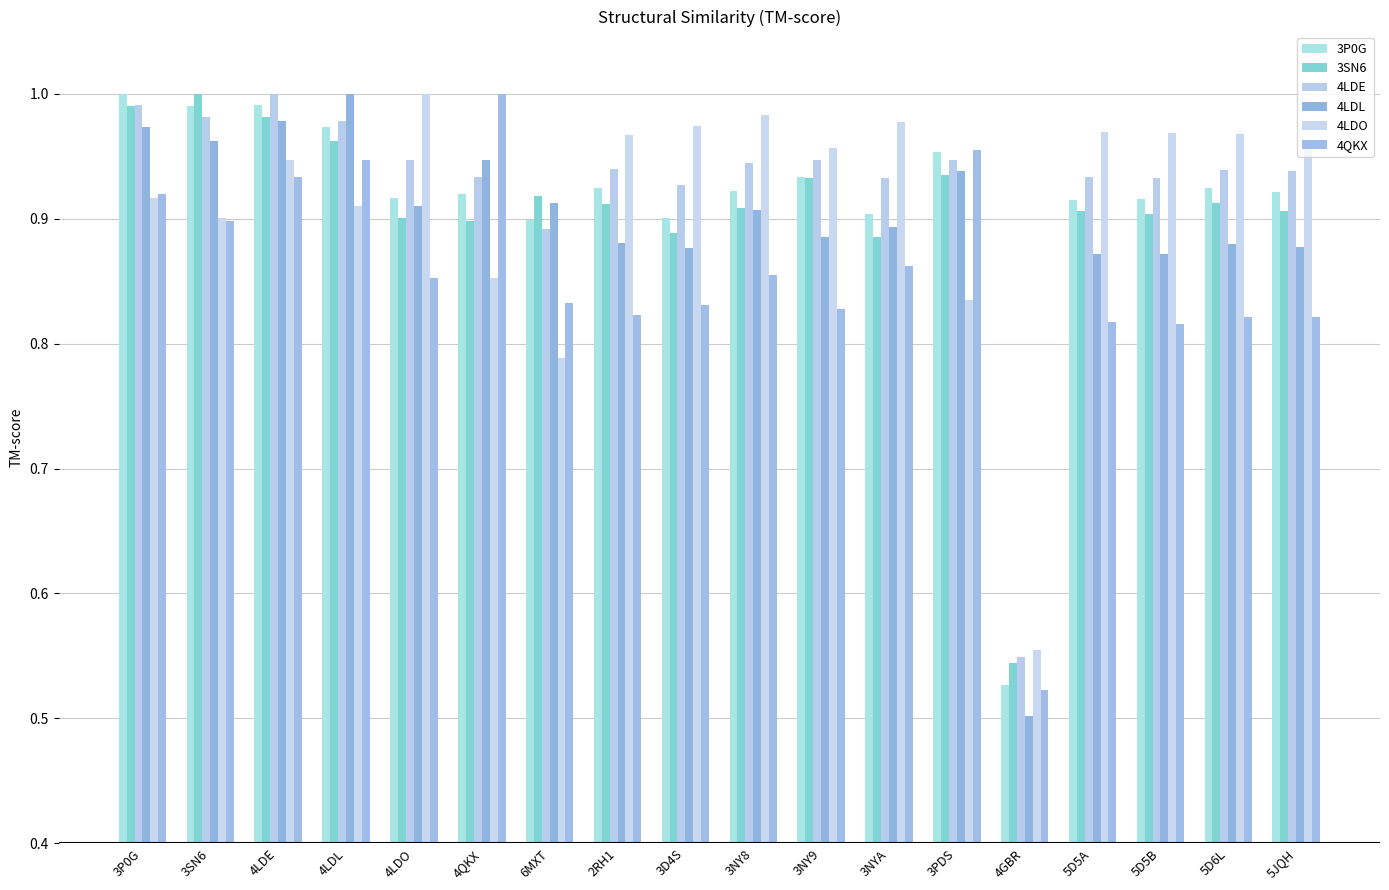

At which category is the sum across all series the highest?

4LDE